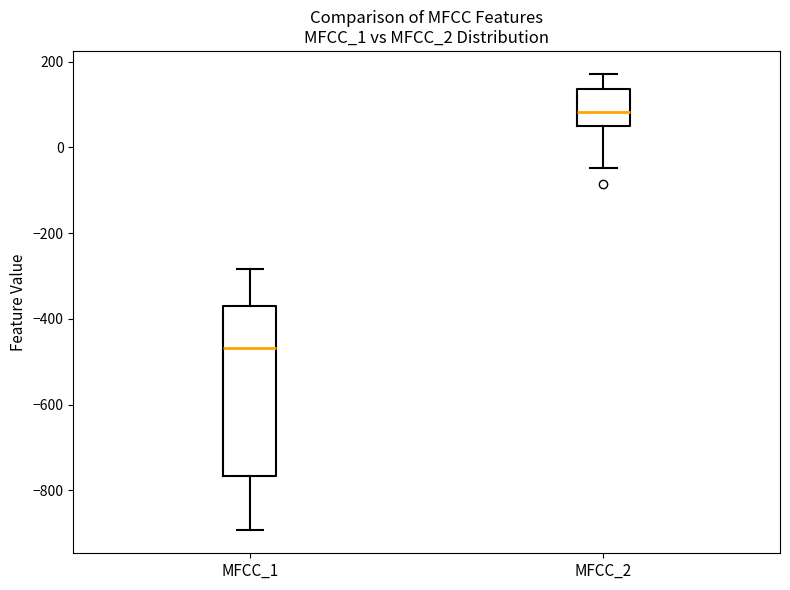

Which box has the highest median line?

MFCC_2